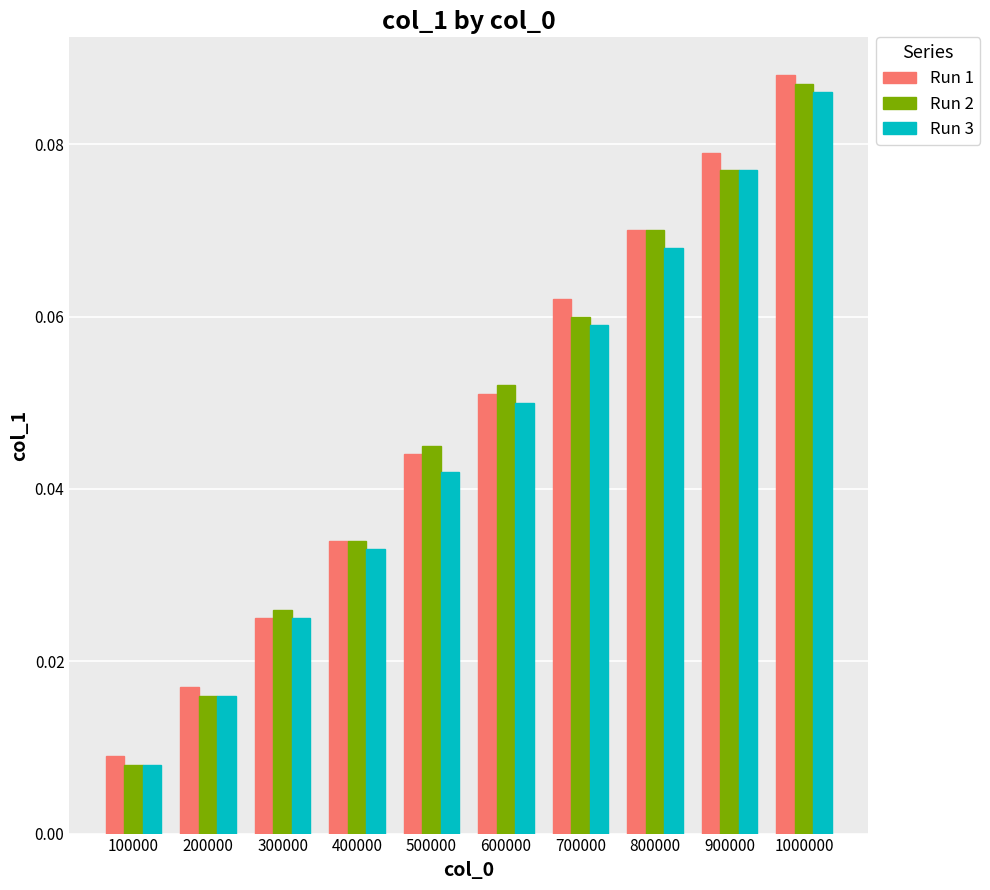

Which series changed the most between 500000 and 600000?

Run 3